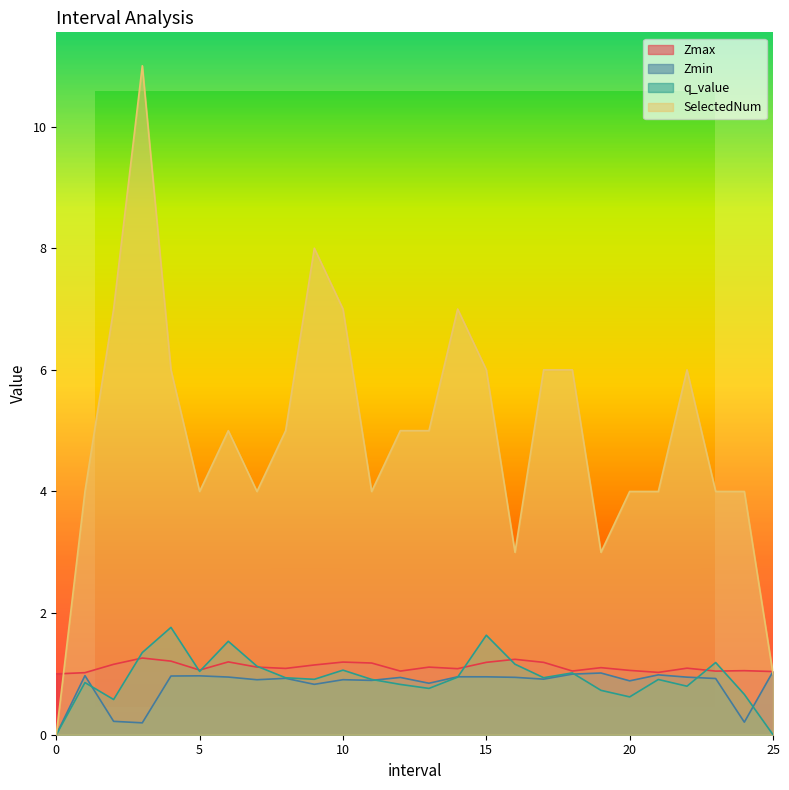

Does the chart display data point markers on the line(s)?

No